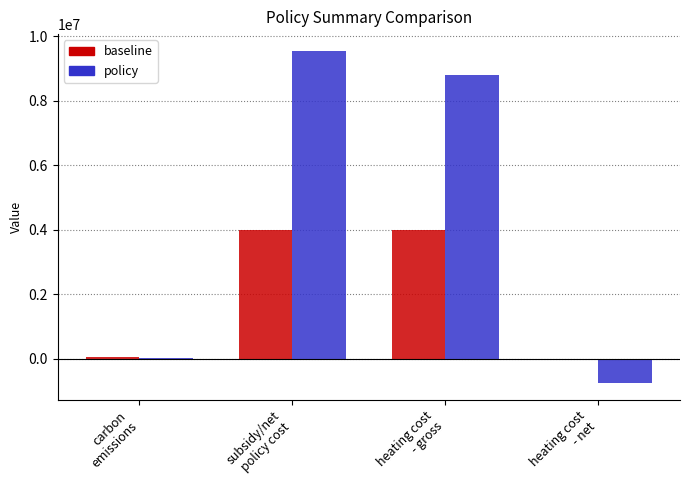

Read the policy value at carbon
emissions.

37338.0